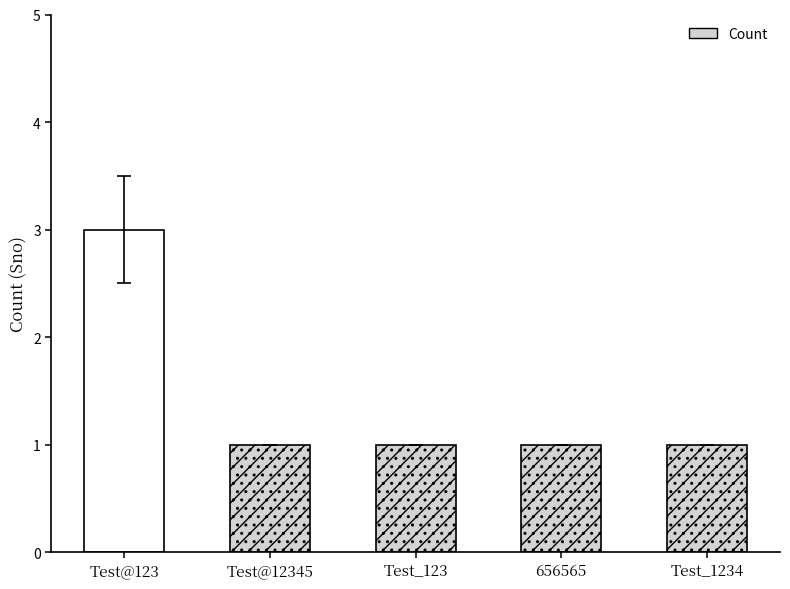

What position from the right is Test@12345?

4